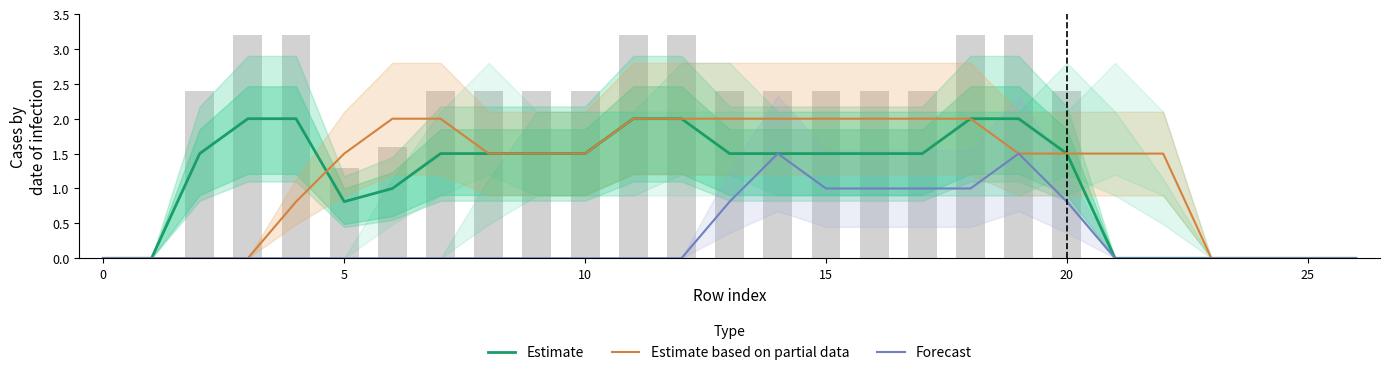

How many categories are shown in the chart?

27